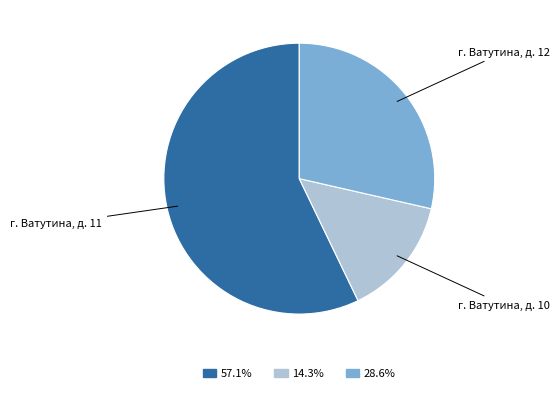

Is there any slice that represents more than half of the pie?

Yes